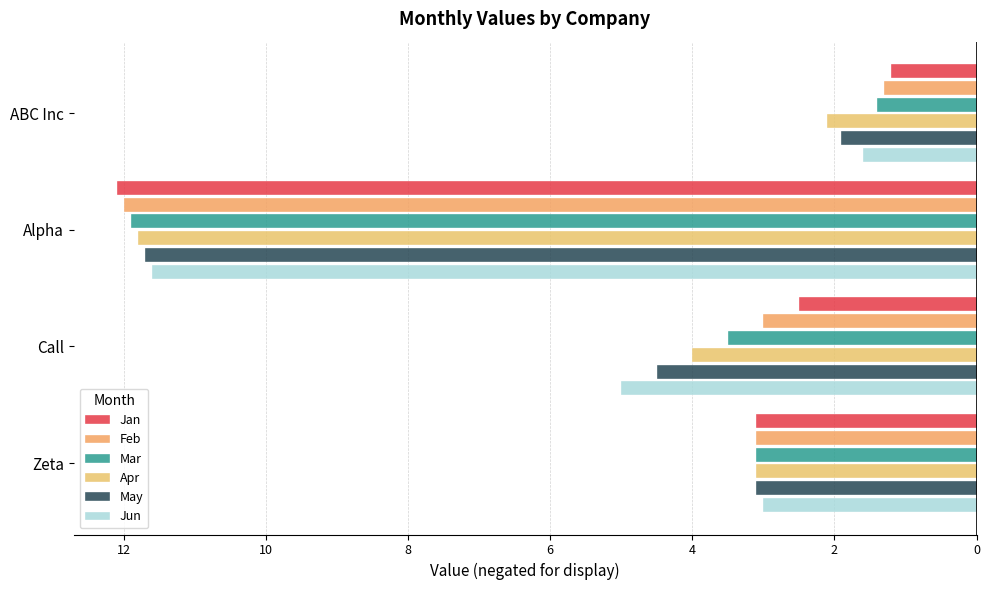

Which series has the widest spread of values?

Jan